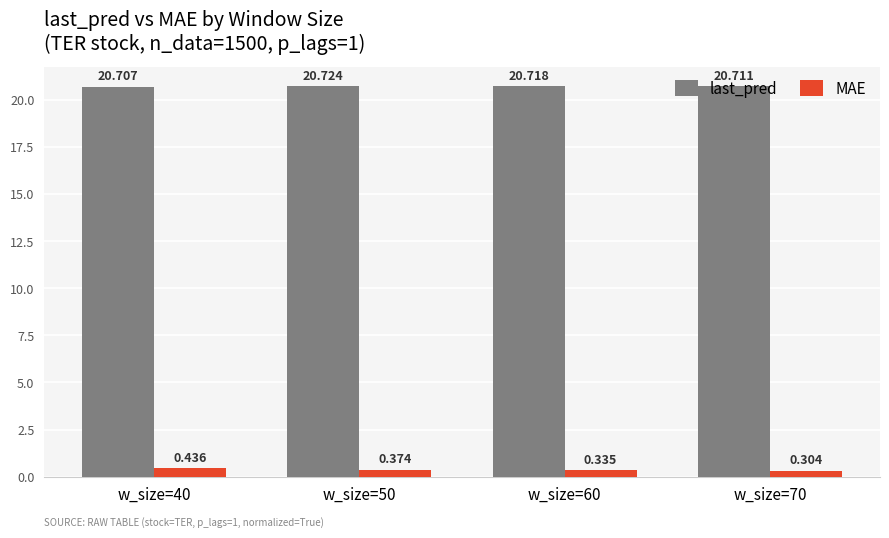

Rank the series by their average value, from highest to lowest.

last_pred, MAE